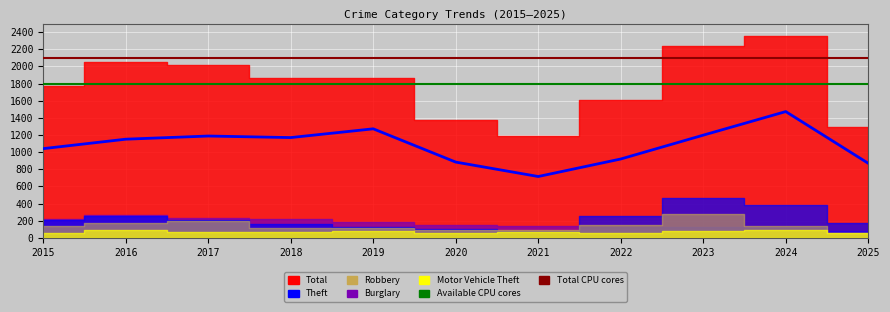

True or false: Theft and Total cross at least once.

False